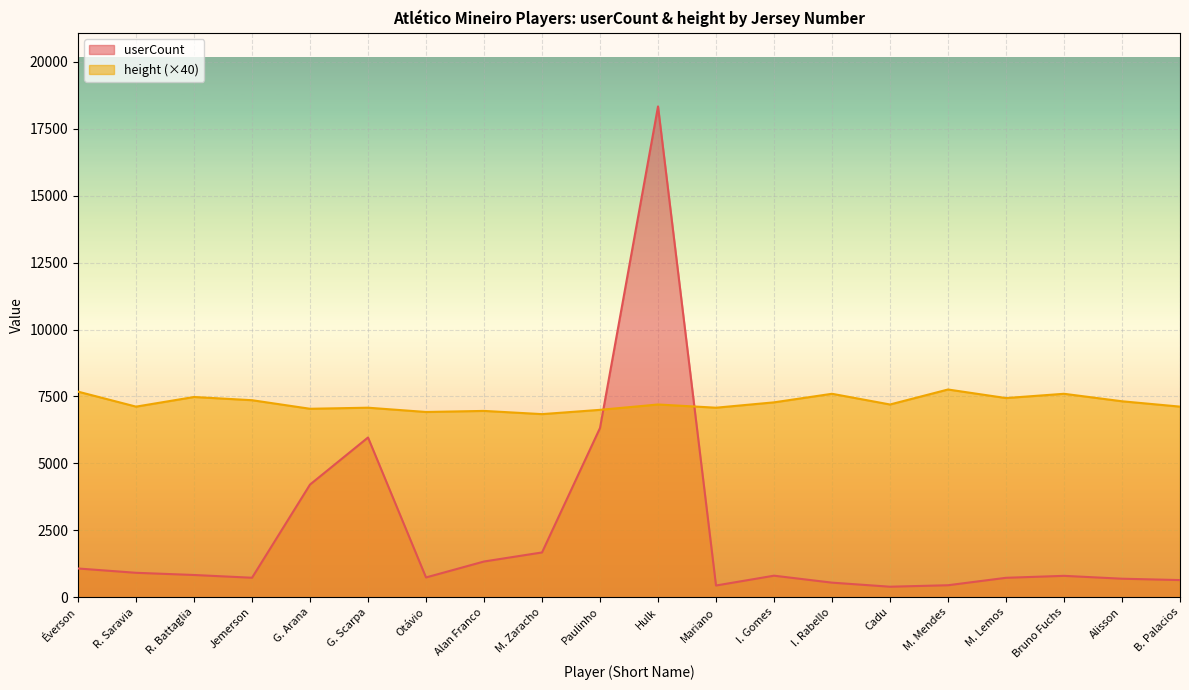

What is the average value of the height series?

7254